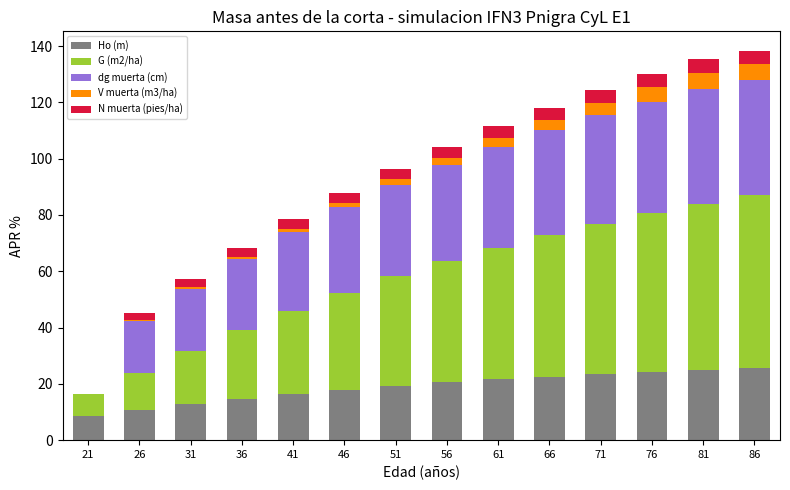

True or false: Ho (m) has a value of 6.6 at 71.

False